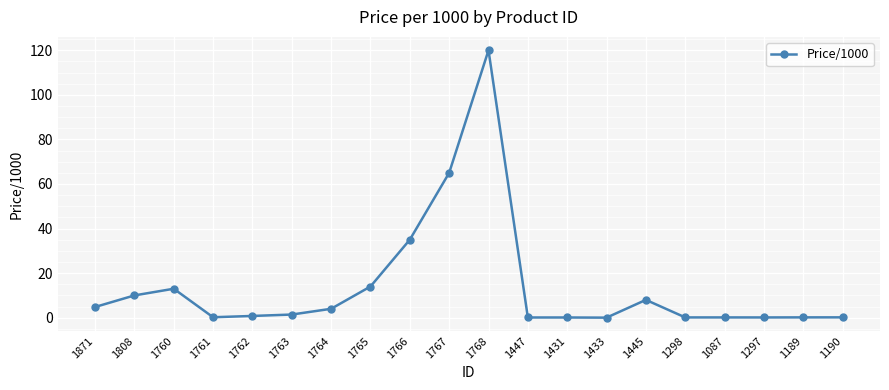

What is the average value?

13.9